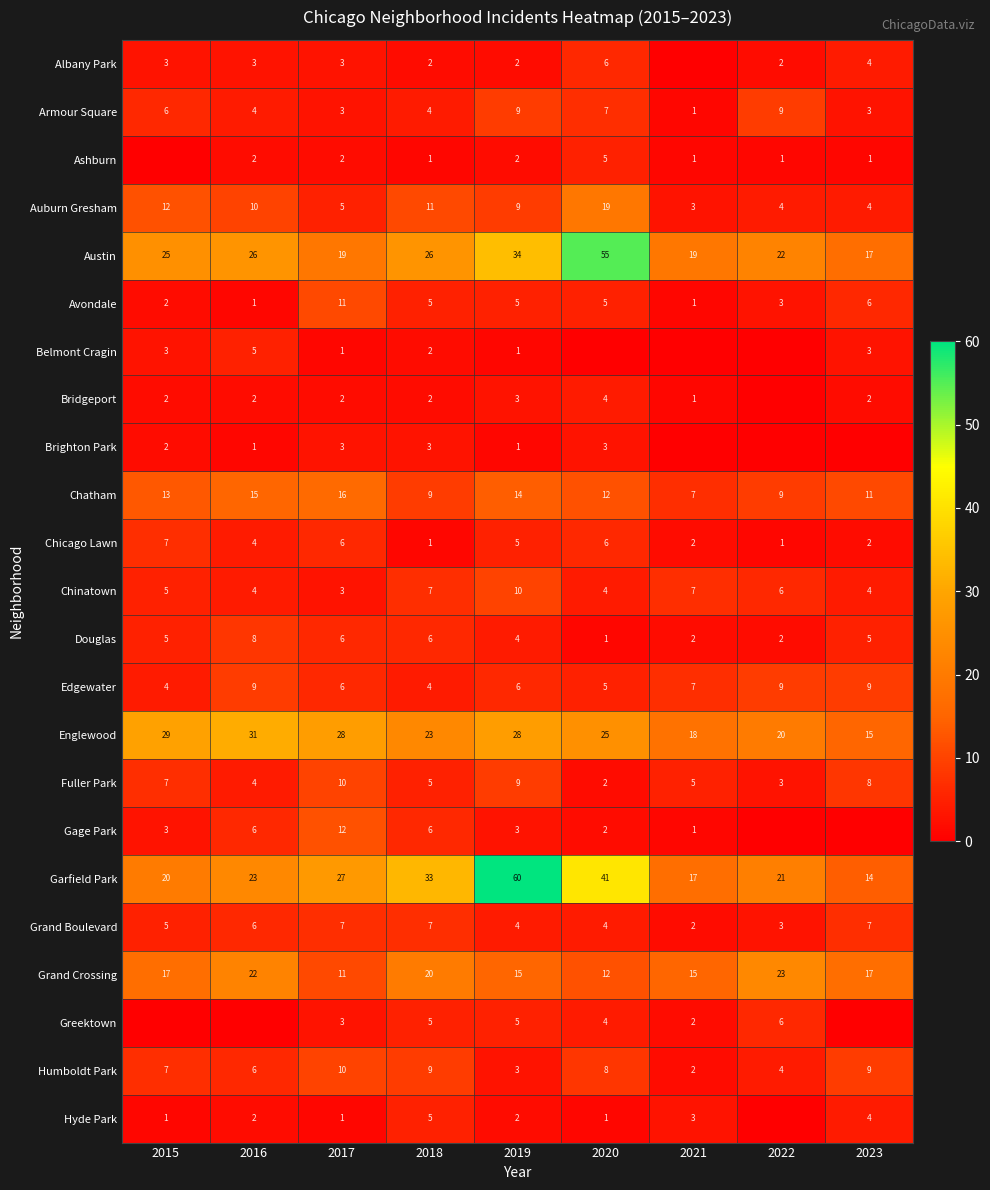

What is the spread (max minus min) of values at 2016?

31